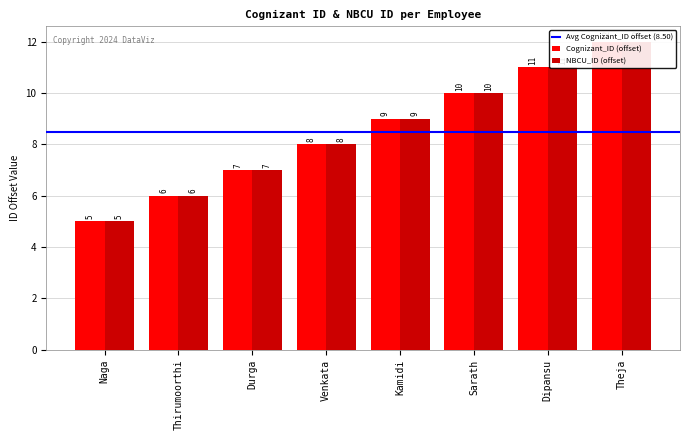

Which series has the widest spread of values?

Cognizant_ID